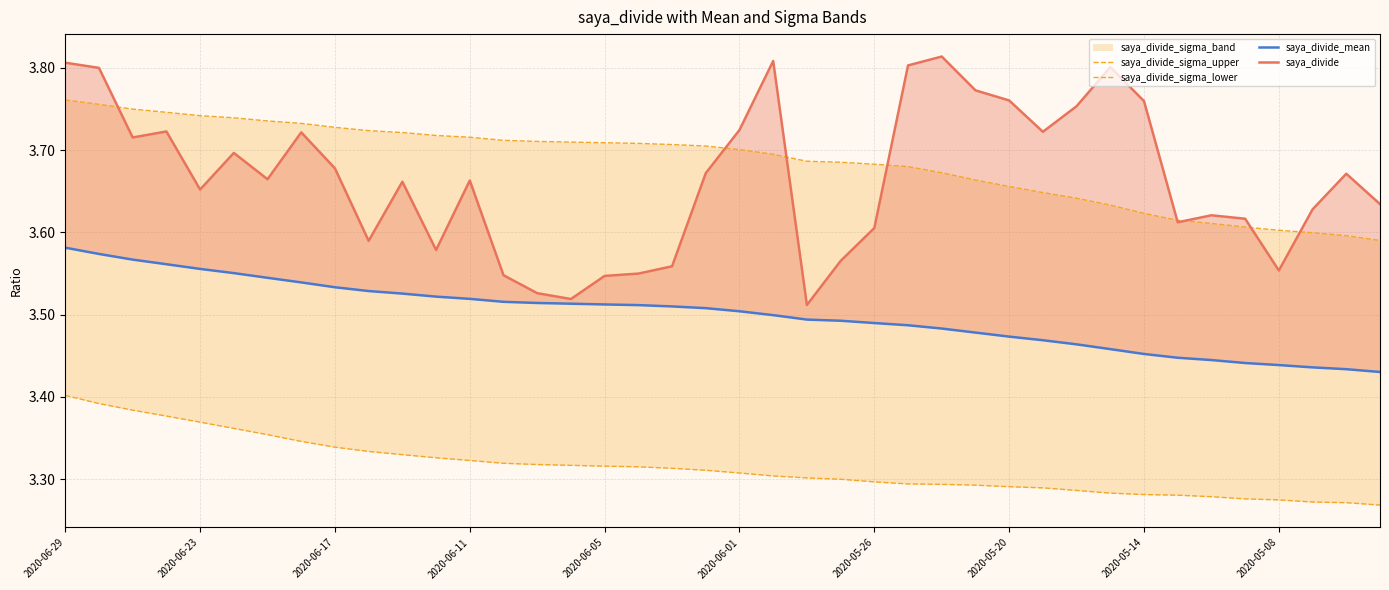

Which series has the largest total across all categories?

saya_divide_sigma_upper